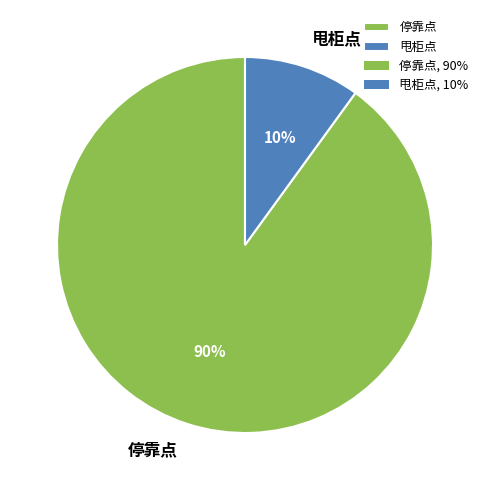

To the nearest percent, what is the difference between the 停靠点 and 甩柜点 slice percentages?

80%